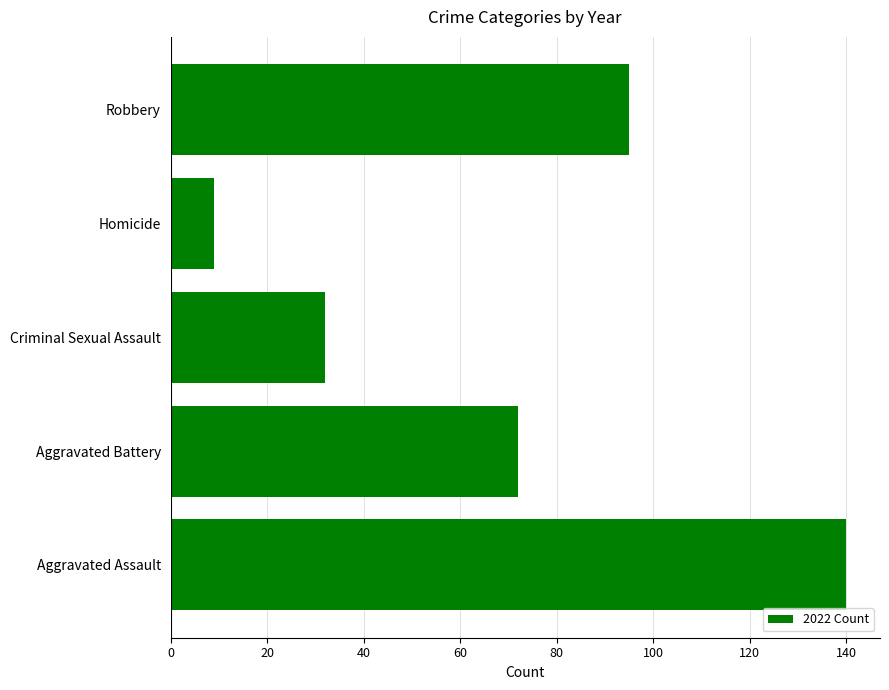

How many series are shown in this chart?

1